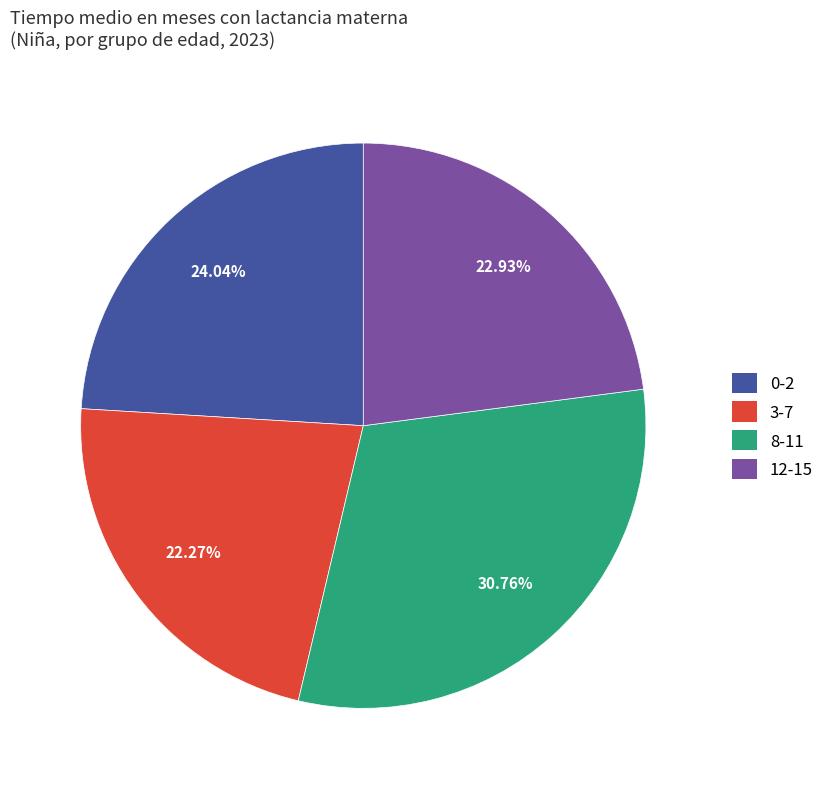

To the nearest percent, what portion does 8-11 represent?

31%